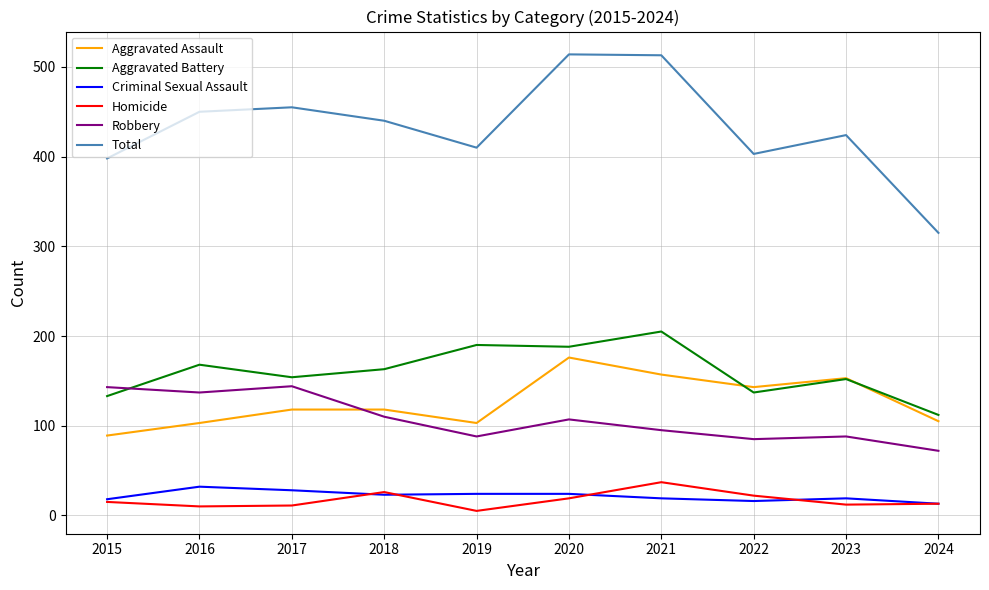

What is the approximate value of Total at 2018?

440